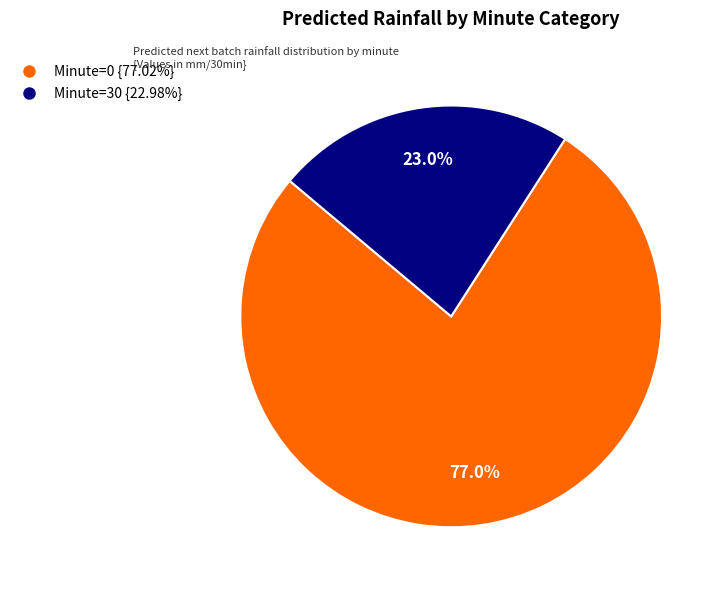

Is there a majority slice in this chart?

Yes